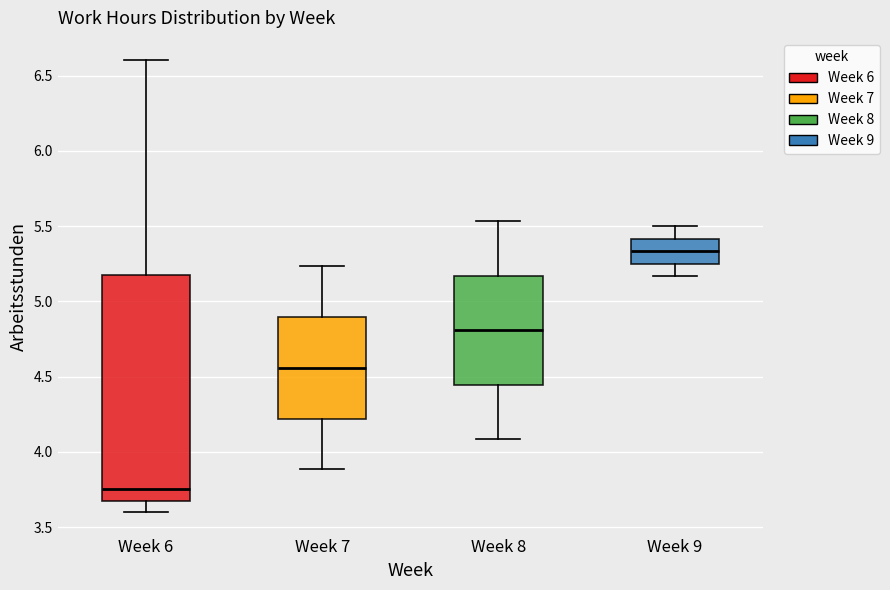

Where does the lower whisker of the box for Week 8 end on the y-axis? The values are not printed on the chart, so give them approximately, as read against the axis.

4.10